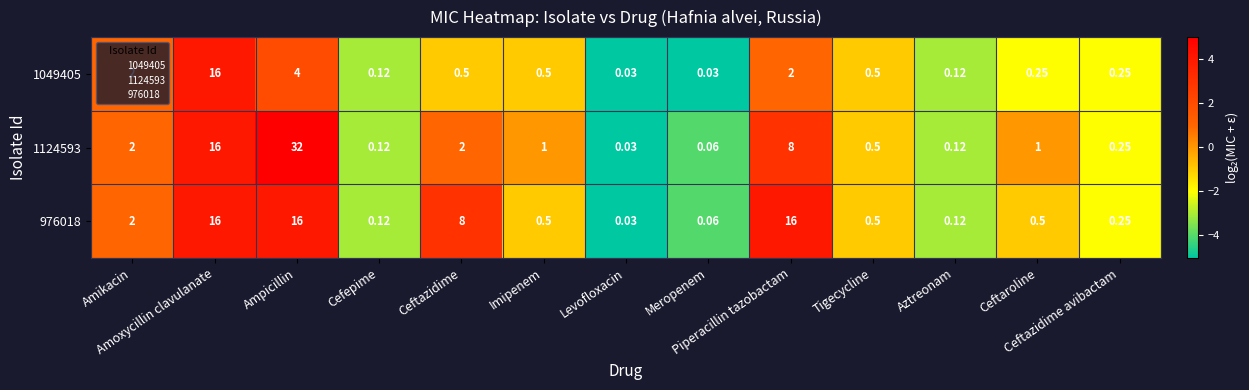

Count the number of data series in this chart.

3